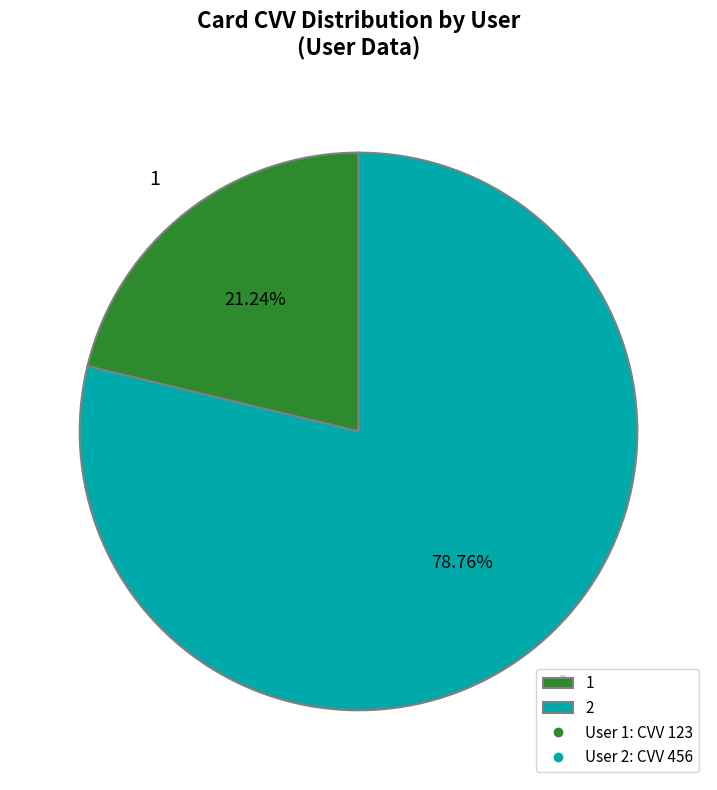

Which category has the smallest portion of the pie?

1